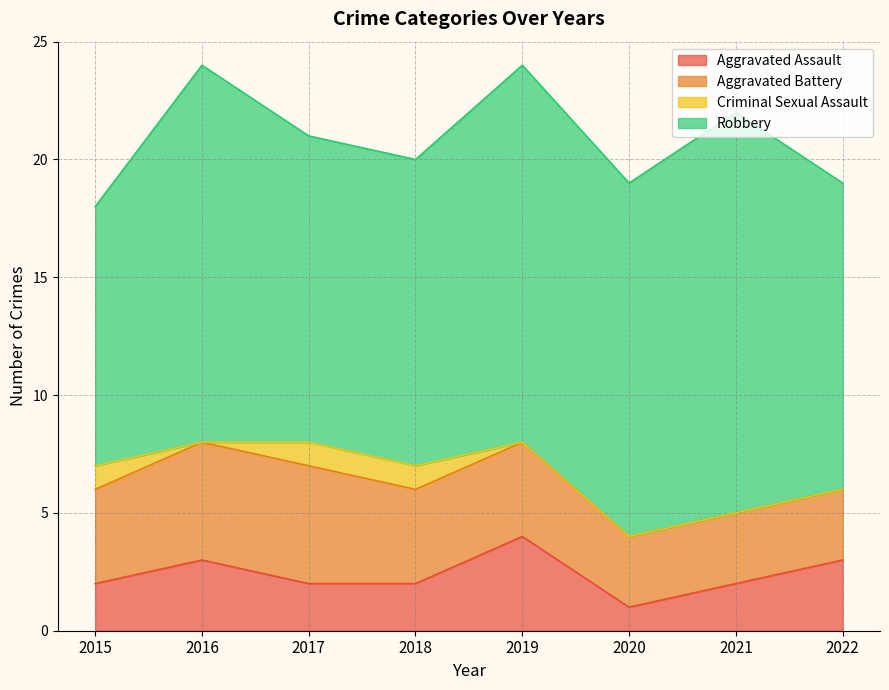

What is the difference between the maximum and minimum values in the Robbery series?

6